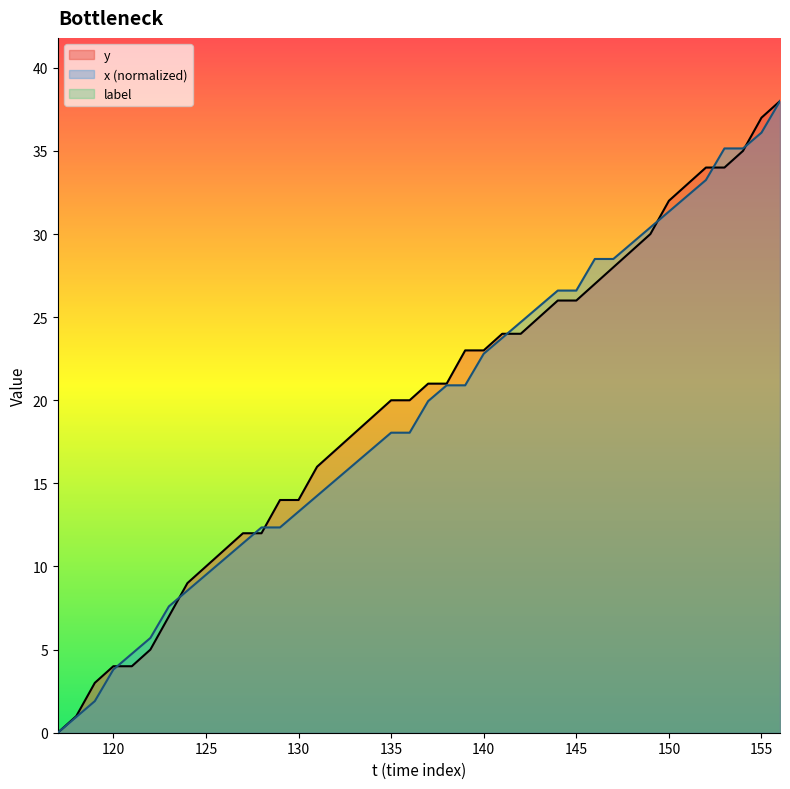

At how many categories does at least one series exceed 29?

9